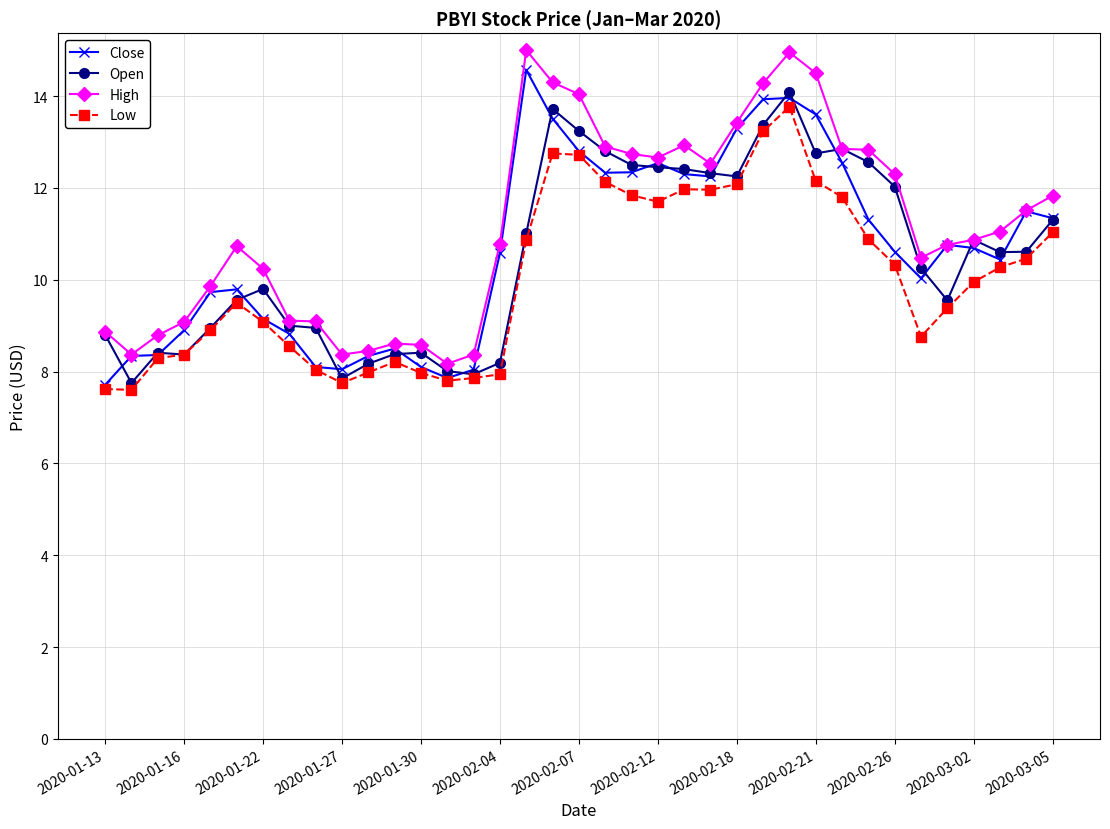

True or false: Close has more than 1 interior local peaks.

True